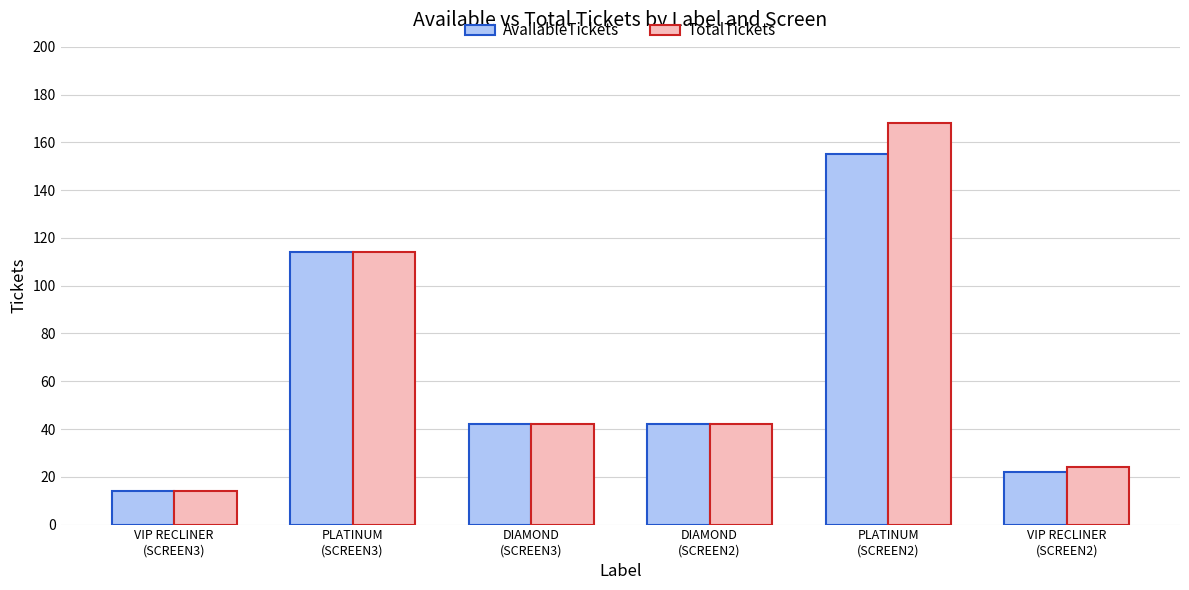

How many distinct data groups are displayed?

2